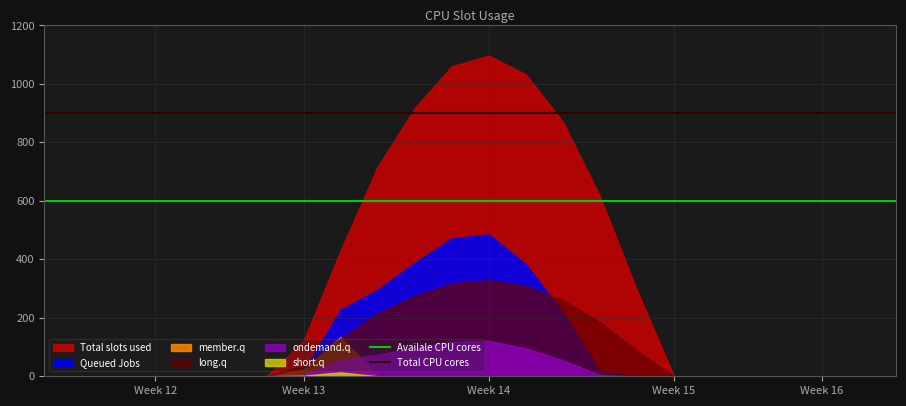

Reading left to right, what are all the values shown in this chart?

Availale CPU cores: 600	600
Total CPU cores: 900	900